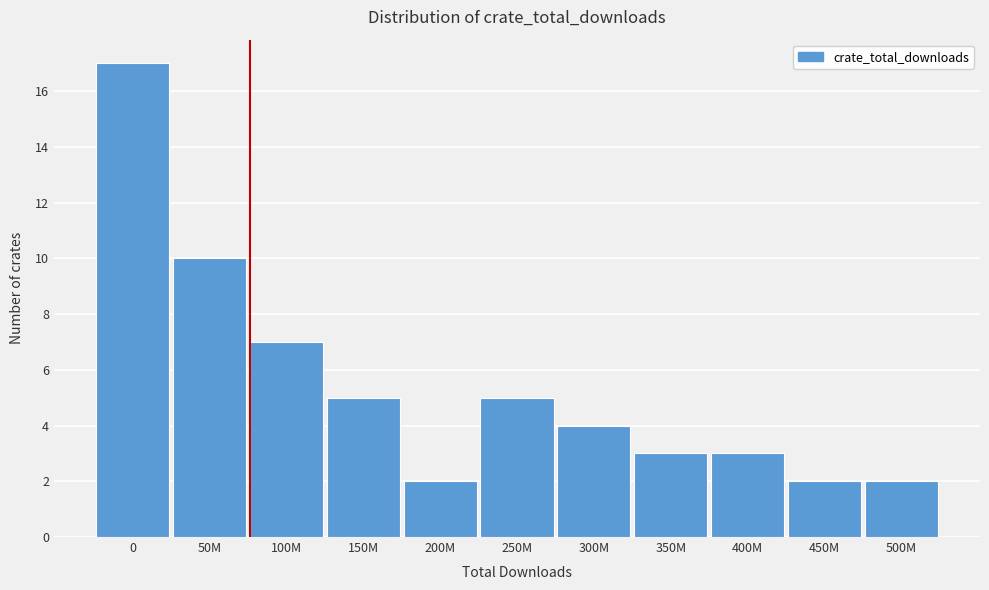

Reading left to right, list all the values displayed in this chart.

0=17	50M=10	100M=7	150M=5	200M=2	250M=5	300M=4	350M=3	400M=3	450M=2	500M=2